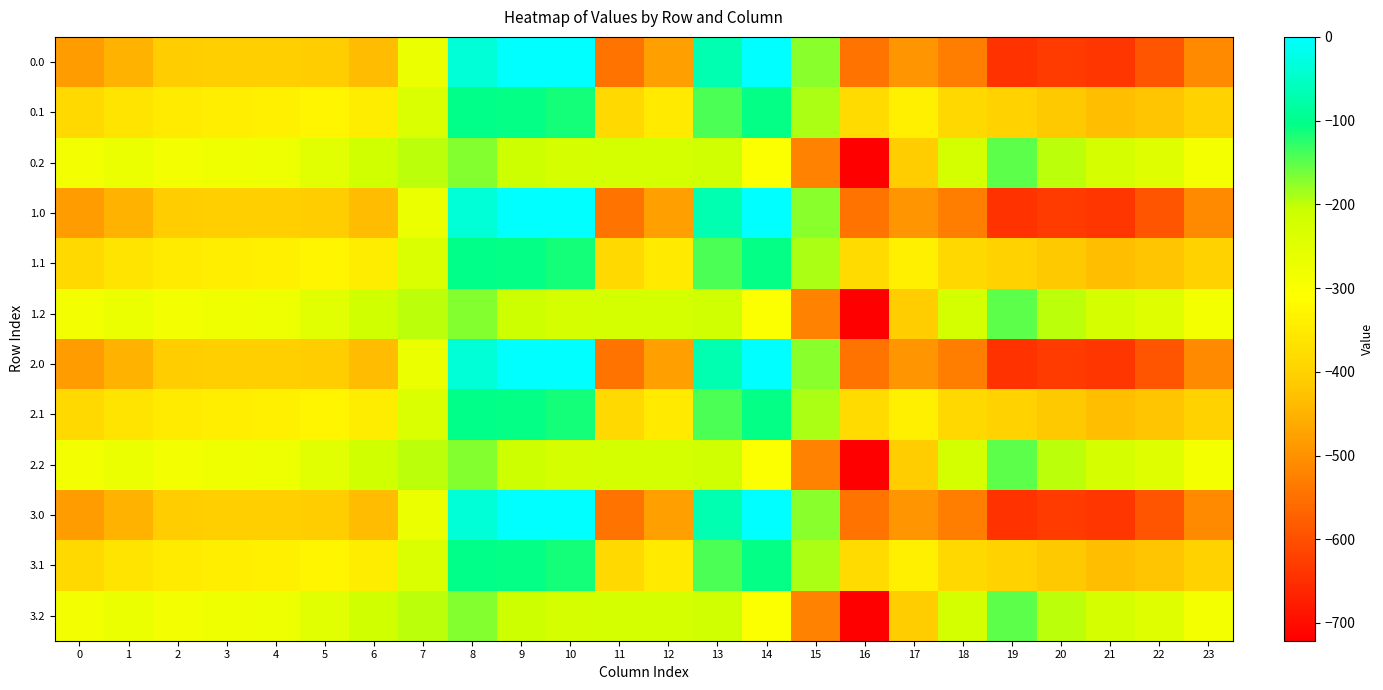

Which category has the lowest value across all series?

16